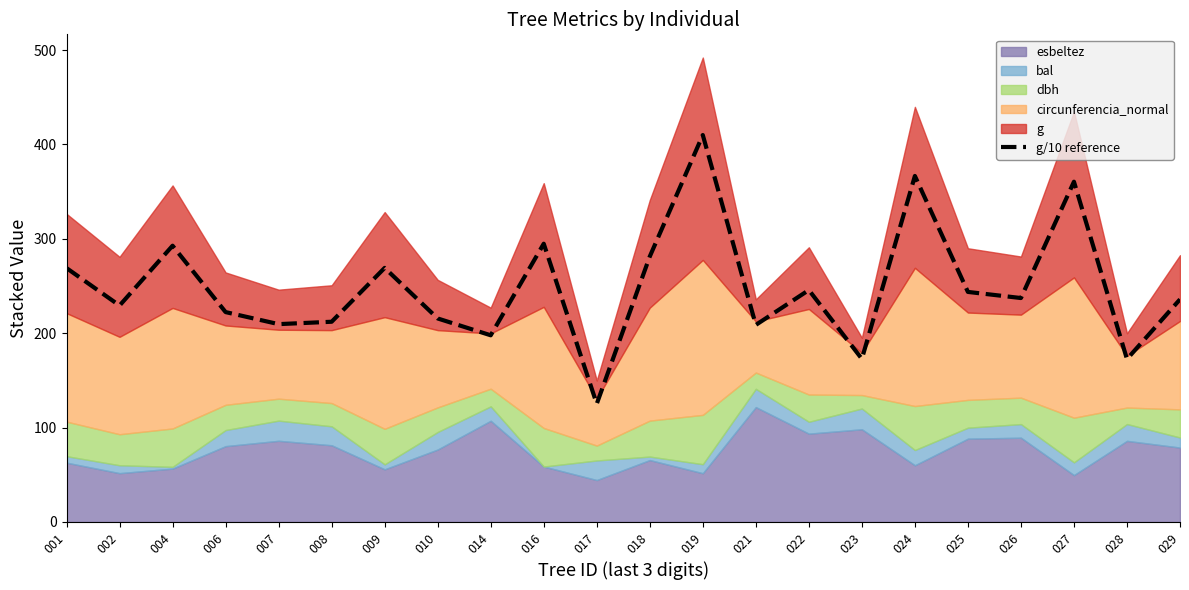

Reading right to left, list all the values displayed in this chart.

235.9	172.6	360.5	237.3	243.8	366.6	172.8	245.7	208.8	410.0	281.3	125.2	294.8	197.8	215.6	269.2	212.2	209.6	222.4	292.7	229.3	269.0